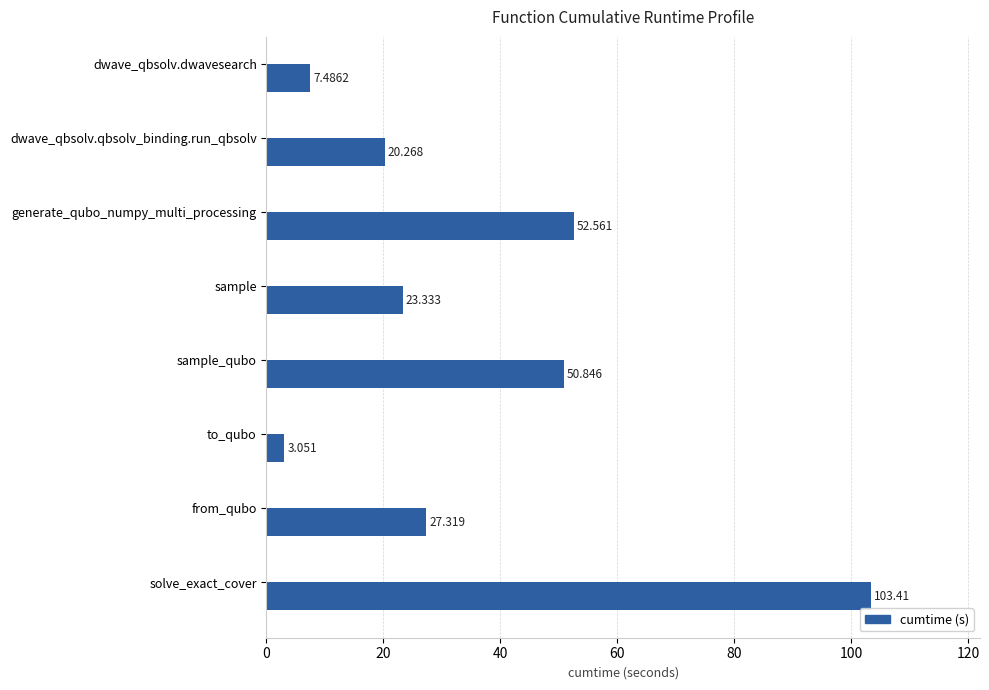

What is the label of the 3rd bar from the top?

generate_qubo_numpy_multi_processing